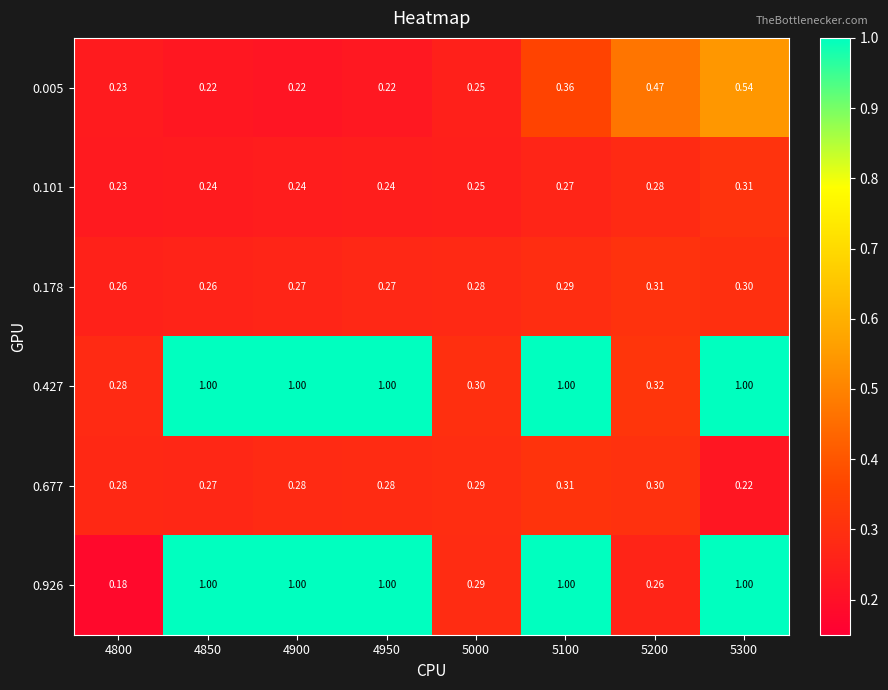

Is the value of 0.101 at 4850 greater than the value of 0.926 at 4800?

Yes